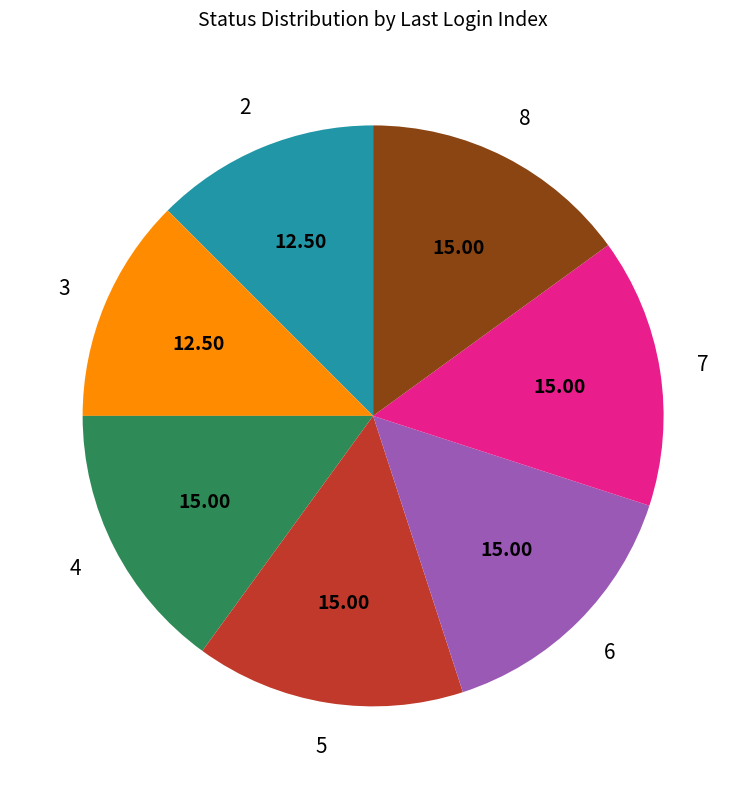

Is the sum of 7 and 4 greater than half?

No